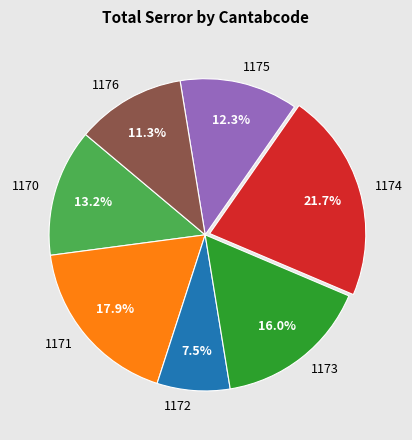

To the nearest percent, what is the difference between the largest and smallest slice percentages?

14%